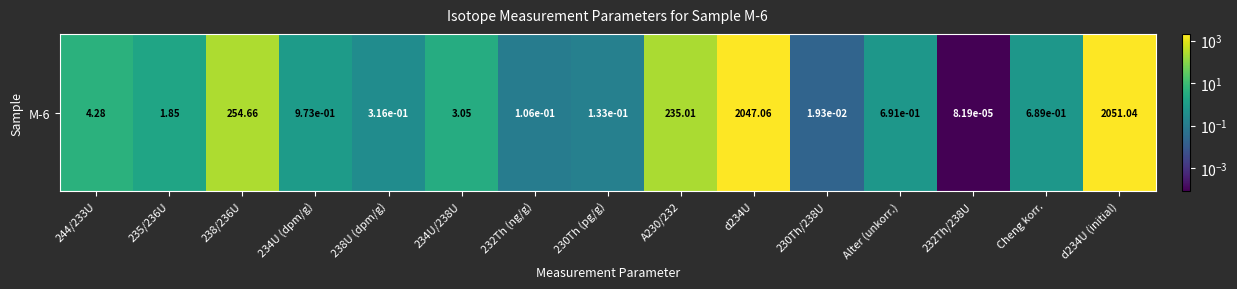

Rank the categories by value from highest to lowest.

d234U (initial), d234U, 238/236U, A230/232, 244/233U, 234U/238U, 235/236U, 234U (dpm/g), Alter (unkorr.), Cheng korr., 238U (dpm/g), 230Th (pg/g), 232Th (ng/g), 230Th/238U, 232Th/238U